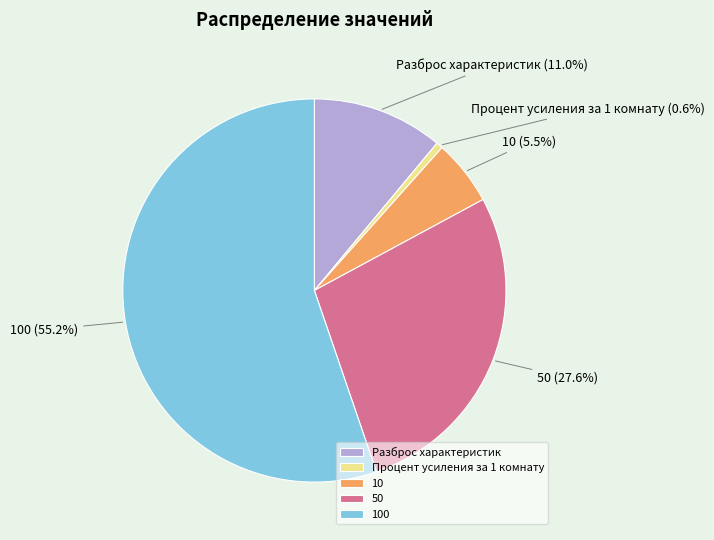

To the nearest percent, what portion does 100 represent?

55%